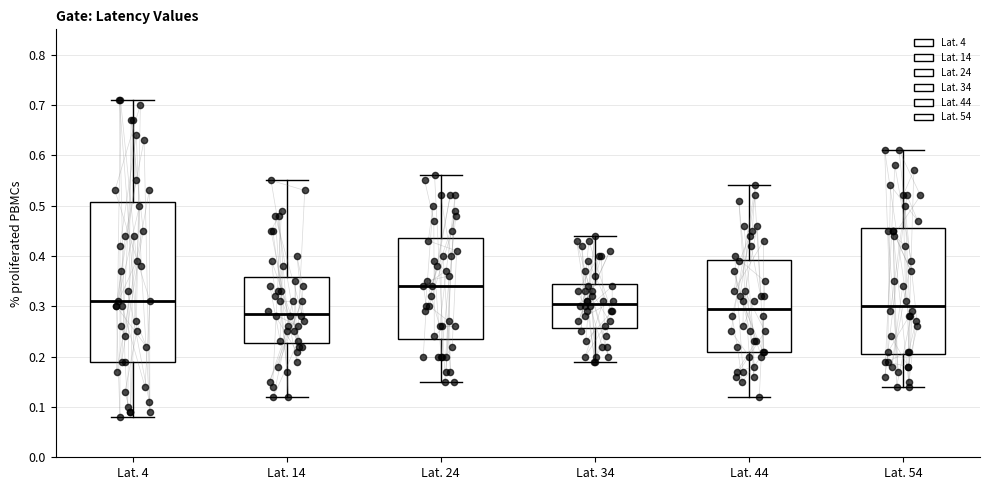

Reading left to right, transcribe this box plot: for each box, give where its median line is, the range the box spans, and where its two whiskers end, as read against the y-axis. The values are not printed on the chart, so give them approximately, as read against the axis.

Lat. 4: median 0.31, box 0.19 to 0.51, whiskers 0.08 to 0.71
Lat. 14: median 0.29, box 0.23 to 0.36, whiskers 0.12 to 0.55
Lat. 24: median 0.34, box 0.24 to 0.44, whiskers 0.15 to 0.56
Lat. 34: median 0.31, box 0.26 to 0.35, whiskers 0.19 to 0.44
Lat. 44: median 0.30, box 0.21 to 0.39, whiskers 0.12 to 0.54
Lat. 54: median 0.30, box 0.21 to 0.46, whiskers 0.14 to 0.61